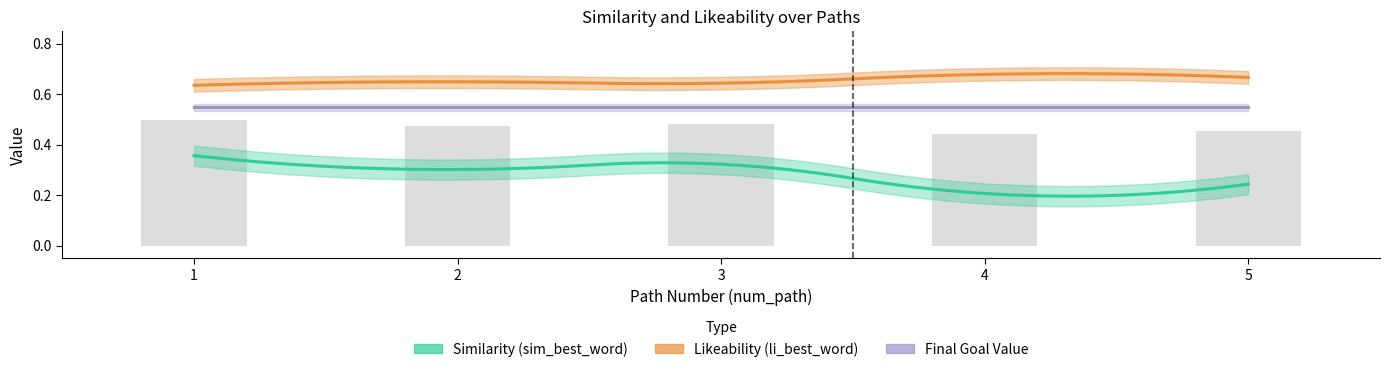

How many data points does each series have?

5